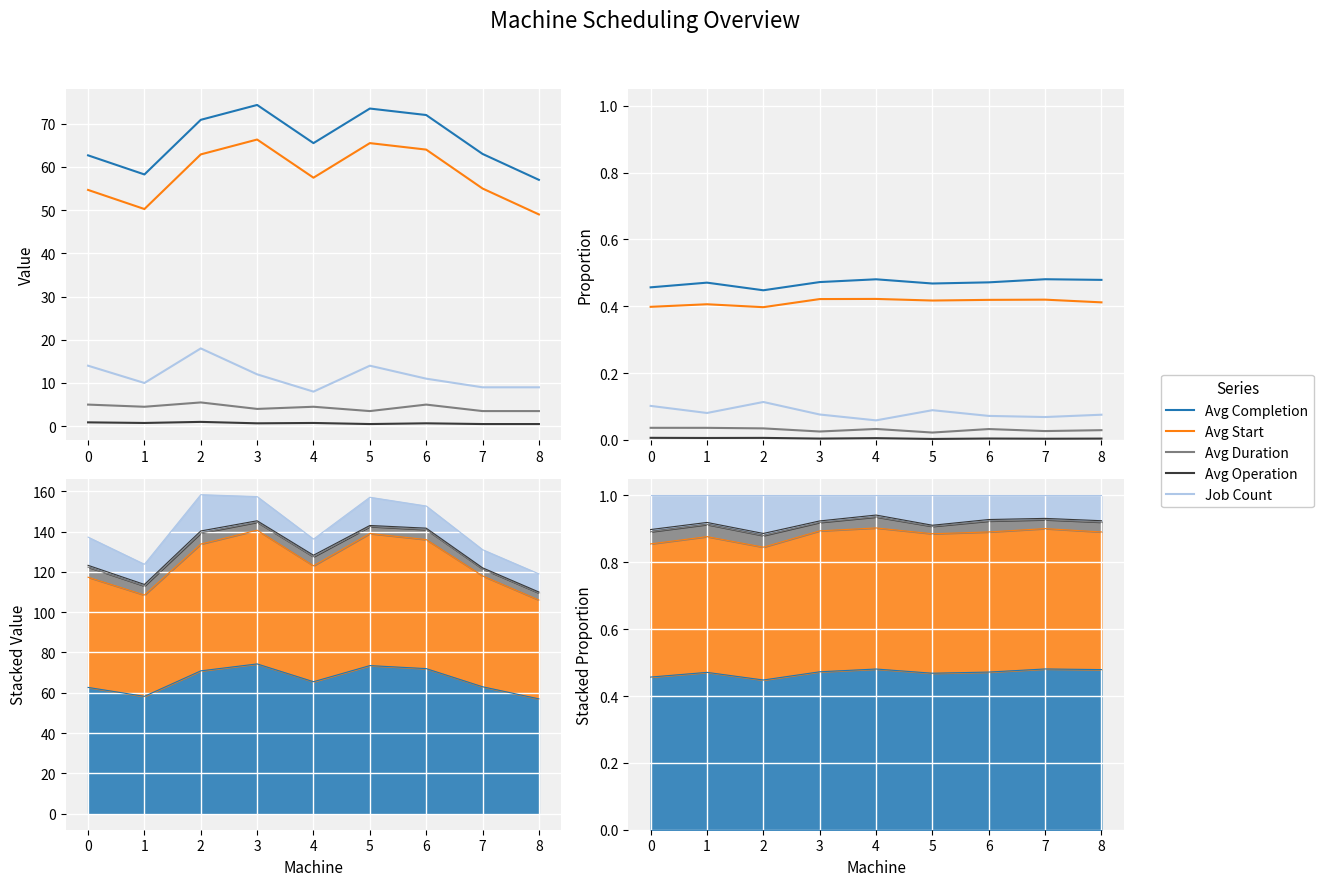

Does the chart display data point markers on the line(s)?

No